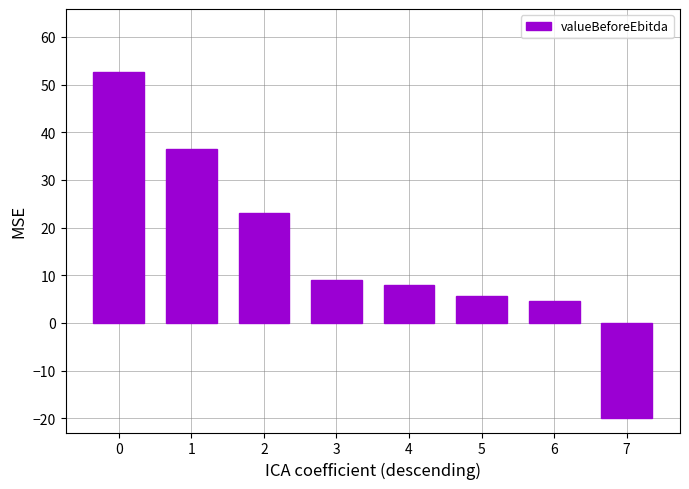

Rank the categories by value from lowest to highest.

7, 6, 5, 4, 3, 2, 1, 0